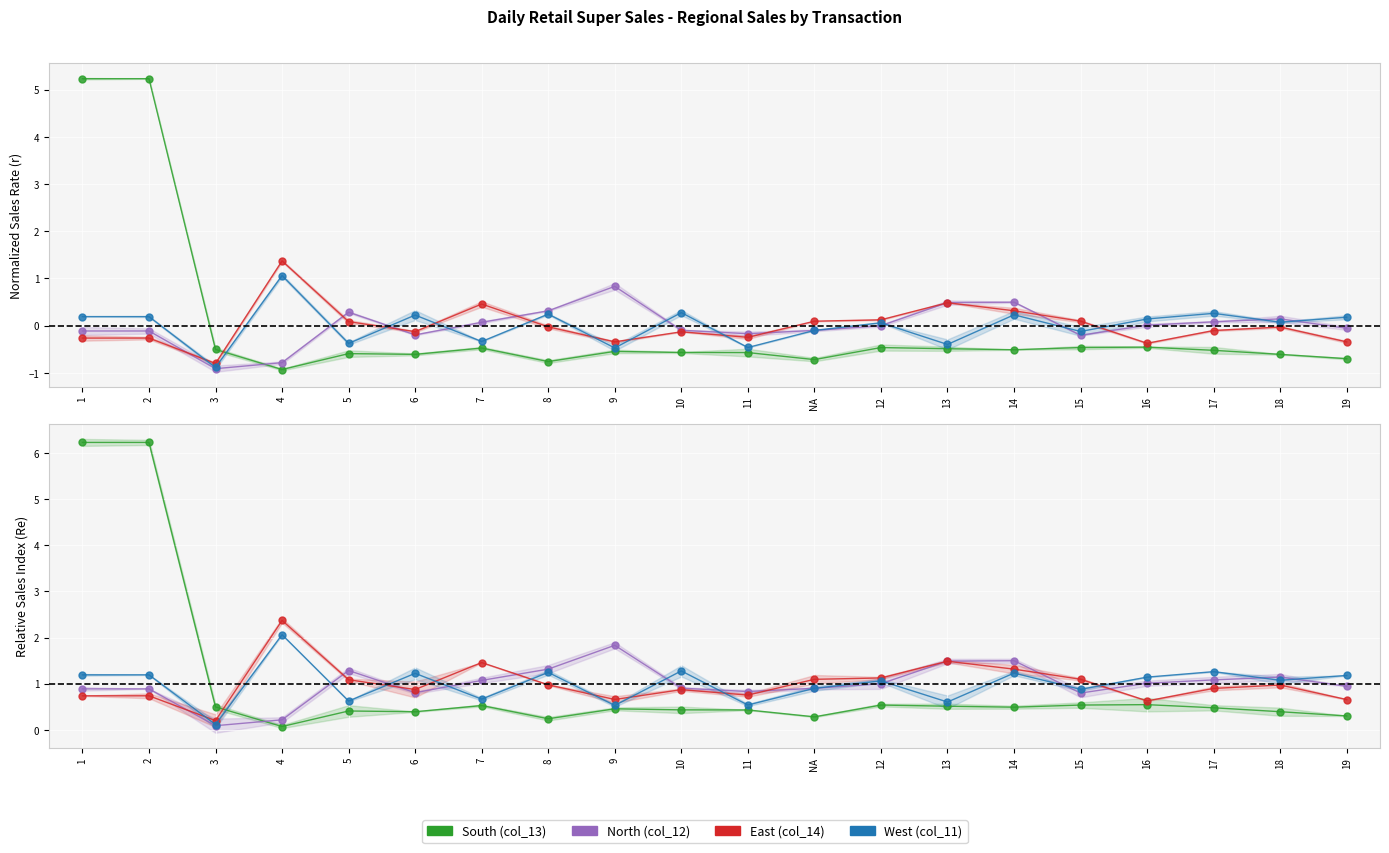

Between 4 and 19, which series saw the biggest shift?

East (col_14)